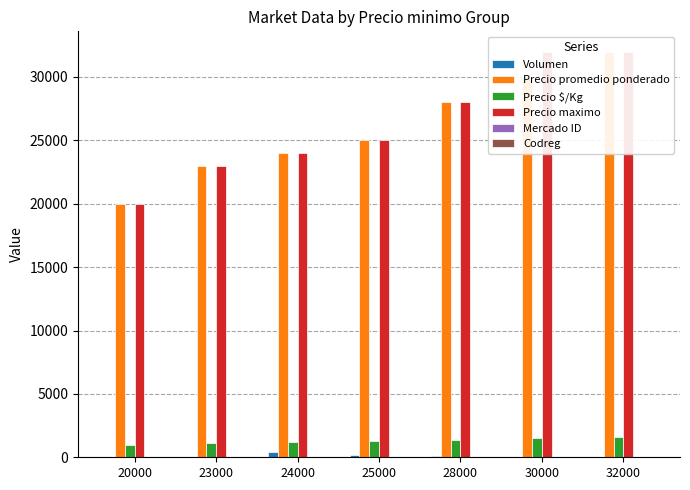

Rank the series by their maximum value, from lowest to highest.

Codreg, Mercado ID, Volumen, Precio $/Kg, Precio promedio ponderado, Precio maximo